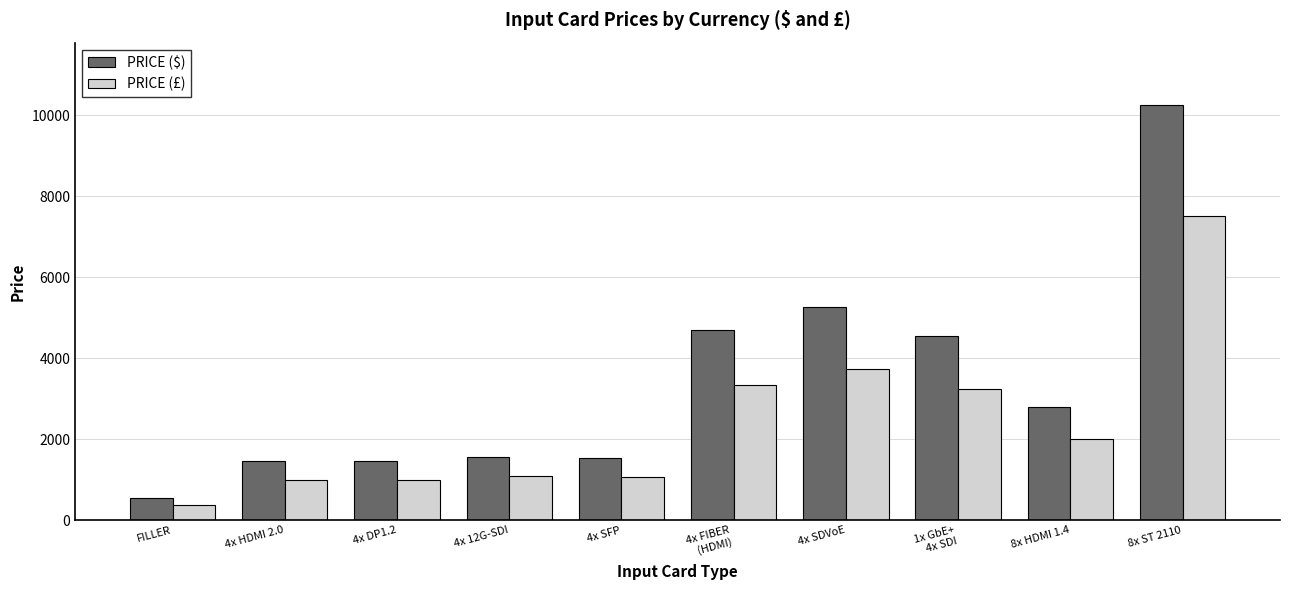

Which series has the largest range (max minus min)?

PRICE ($)